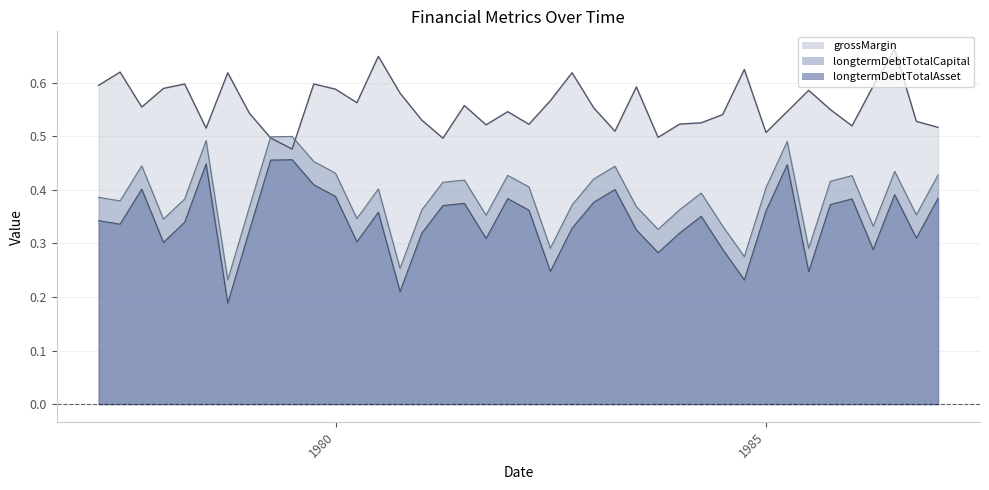

What is the label of the 16th point from the left?

1980-12-31